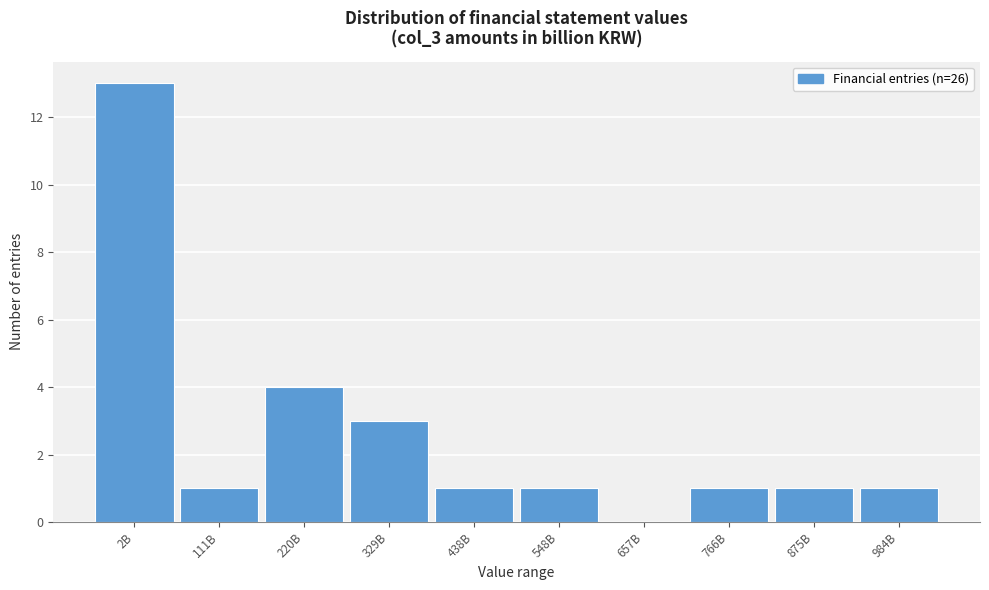

Reading right to left, list all the values displayed in this chart.

984B=1	875B=1	766B=1	657B=0	548B=1	438B=1	329B=3	220B=4	111B=1	2B=13